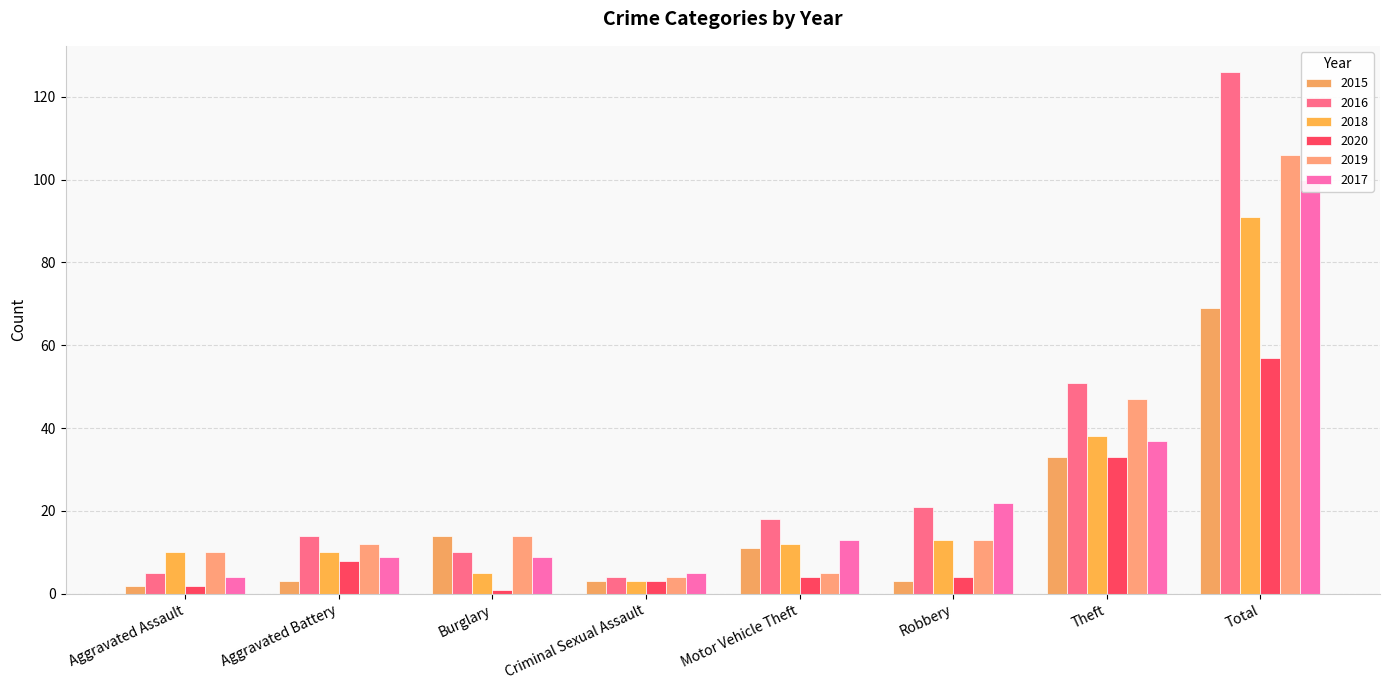

The value of 2020 at Aggravated Assault is 3. True or false?

False